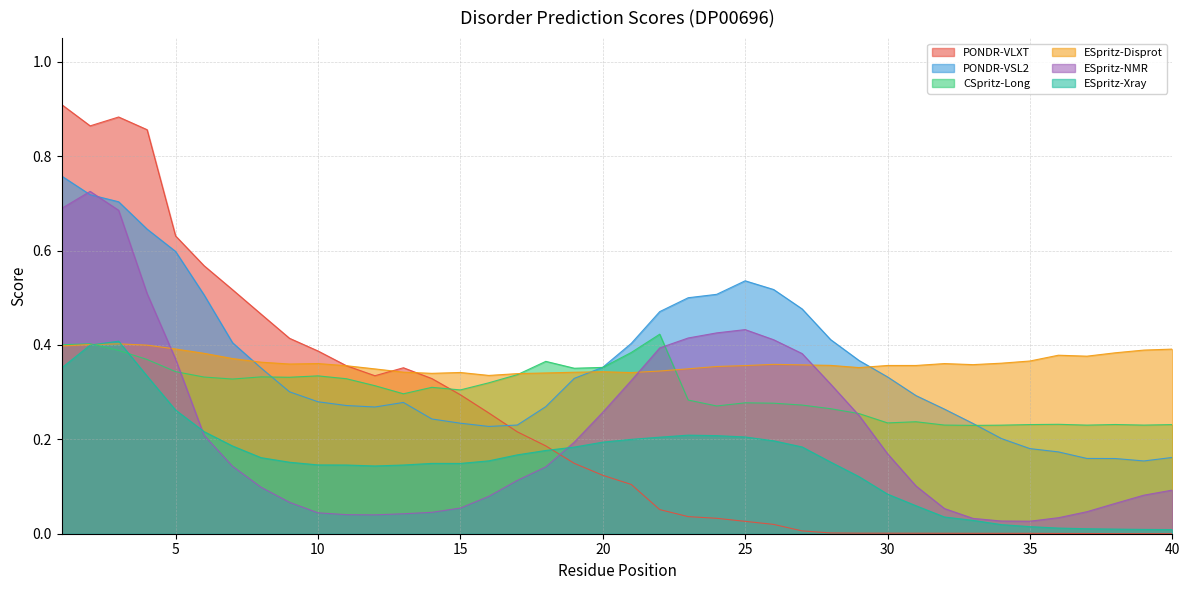

What are all the series names shown in the legend?

PONDR-VLXT, PONDR-VSL2, CSpritz-Long, ESpritz-Disprot, ESpritz-NMR, ESpritz-Xray